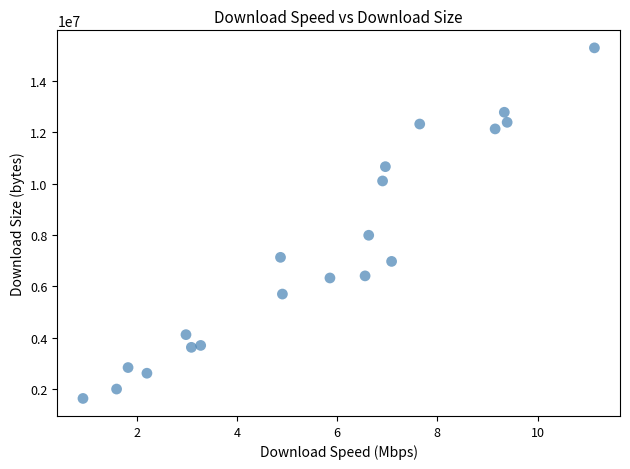

What Y value in the scatter plot is closest to 8461976?

7990716